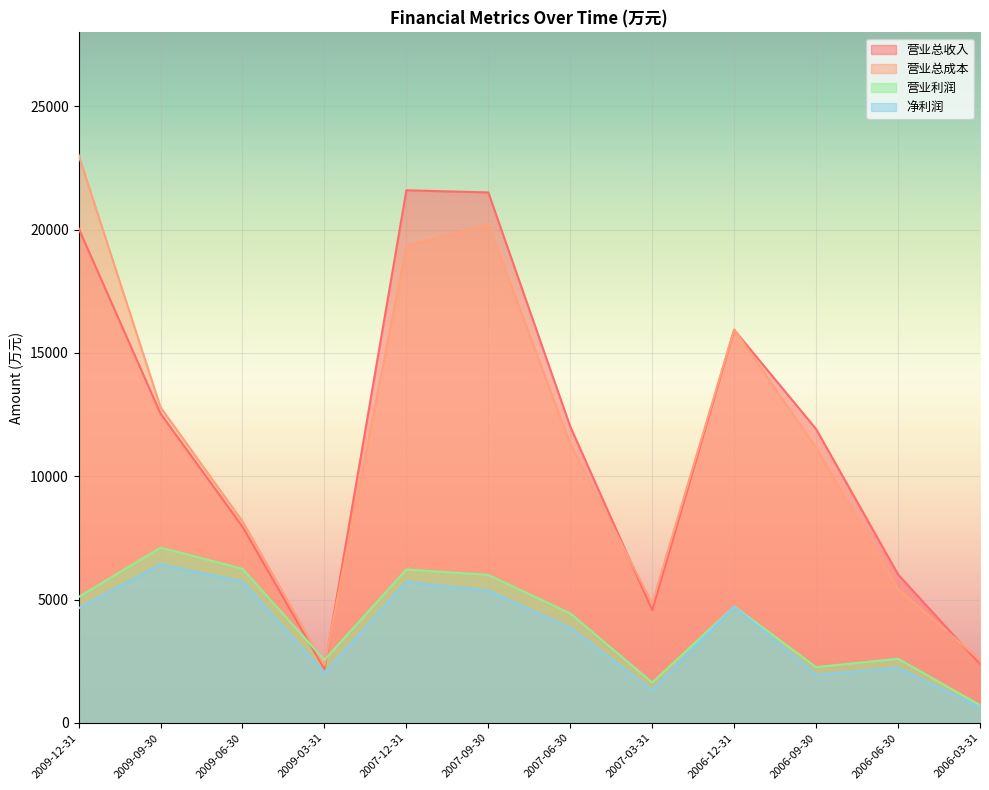

What is the sum of all 营业总收入 values?

138664